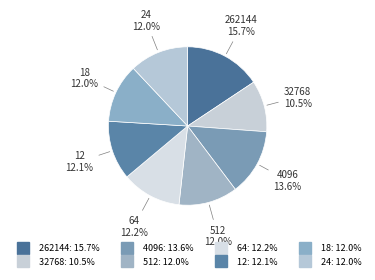

Between 4096 and 24, which is larger?

4096